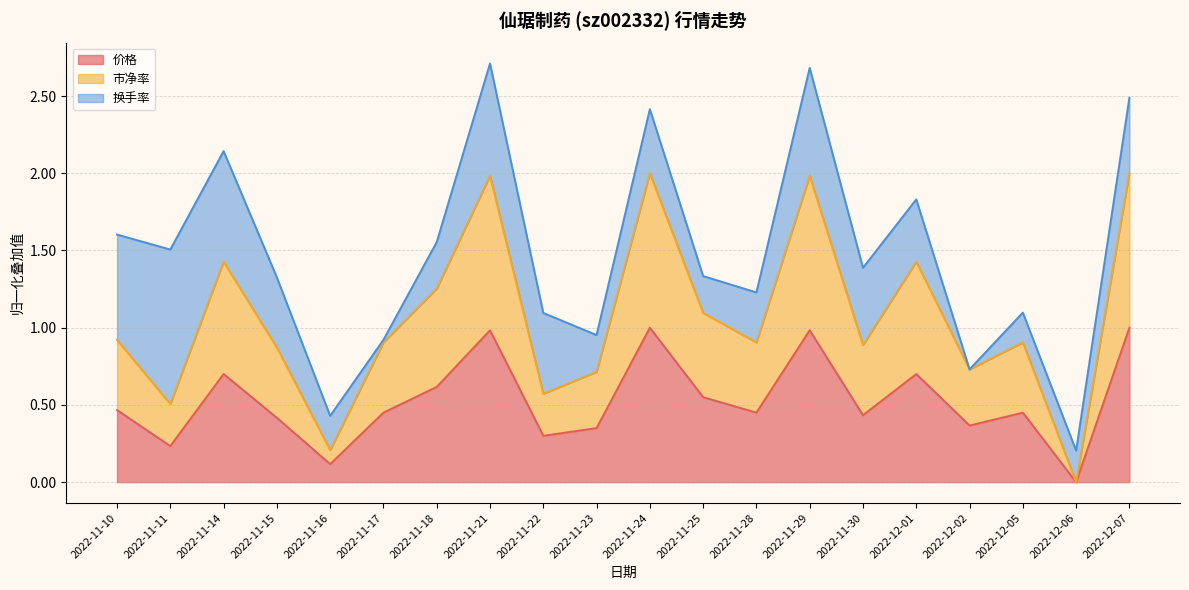

What is the total value across all series at 2022-11-22?

1.1